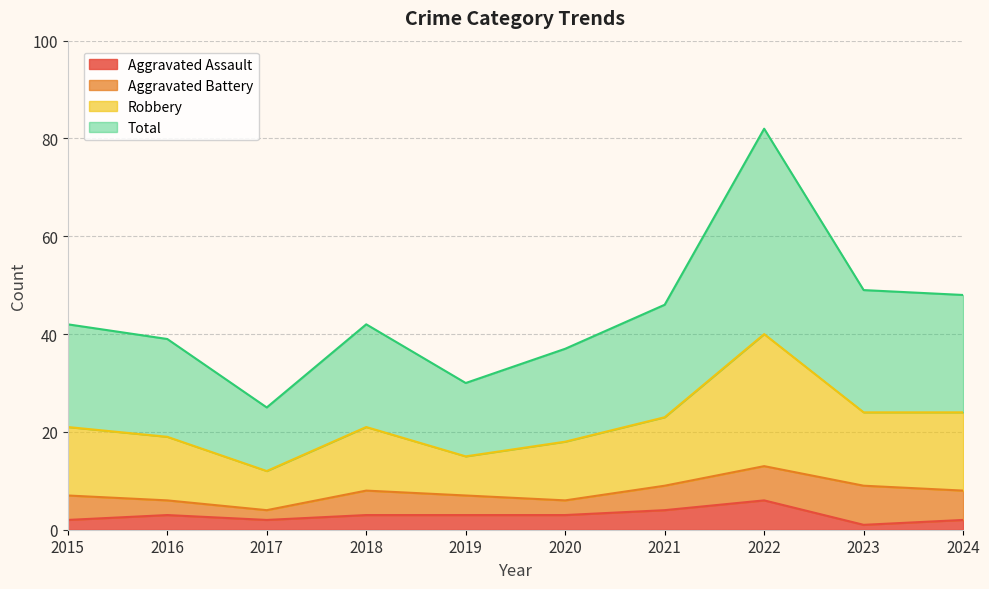

How many data points in Aggravated Assault are above 3?

2